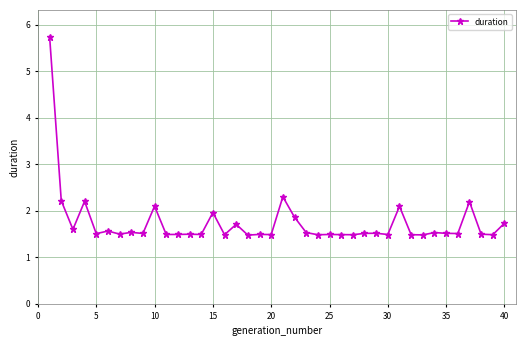

What is the minimum value shown in the chart?

1.5